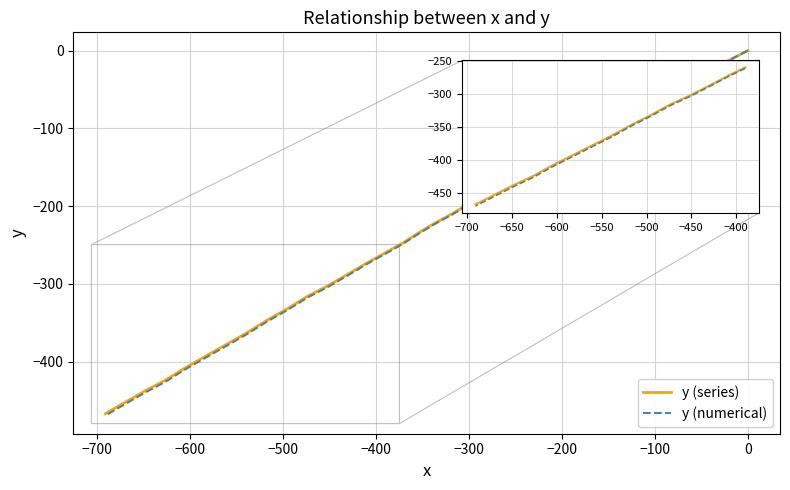

How many lines are shown in the chart?

2